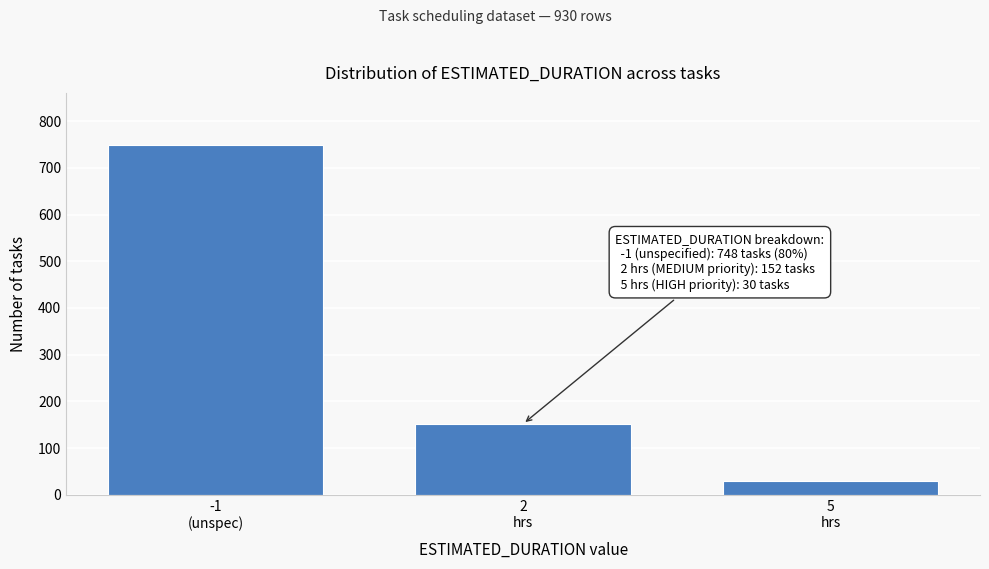

Reading left to right, list all the values displayed in this chart.

748	152	30